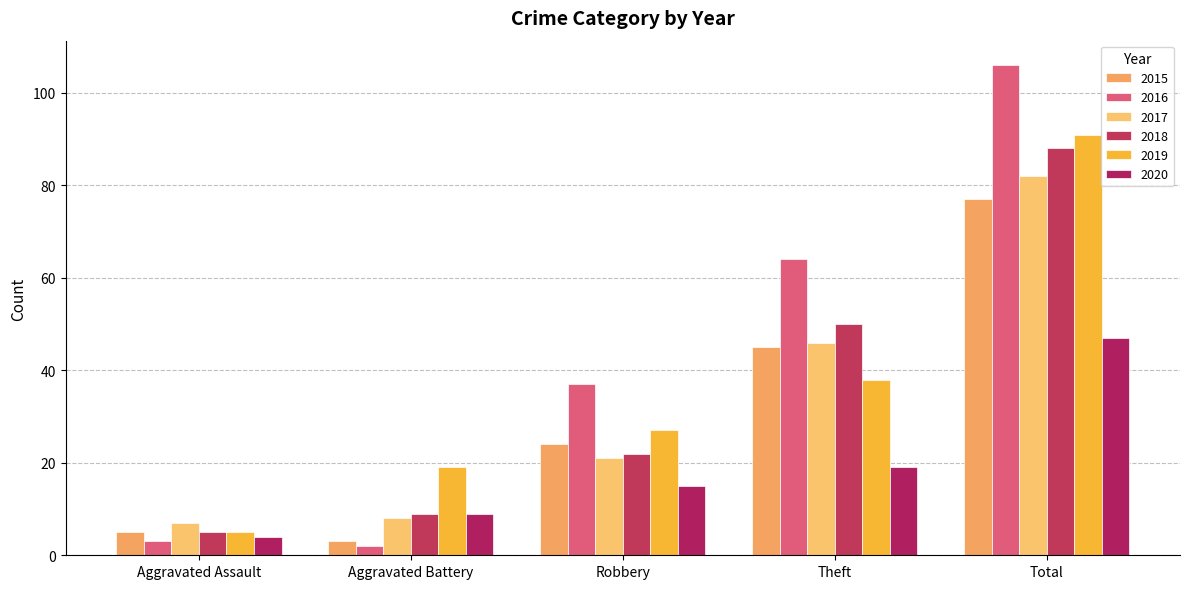

What is the maximum value shown in the chart?

106